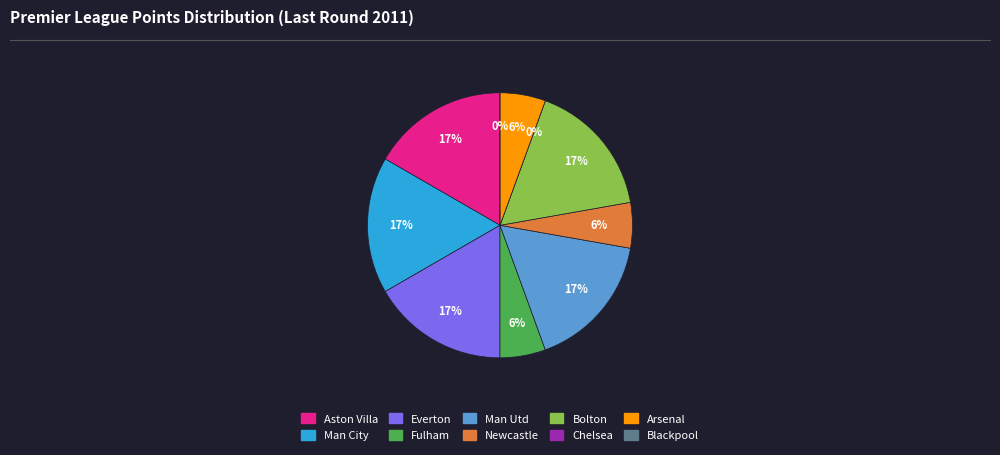

Do Fulham and Man Utd together represent more than half of the pie?

No